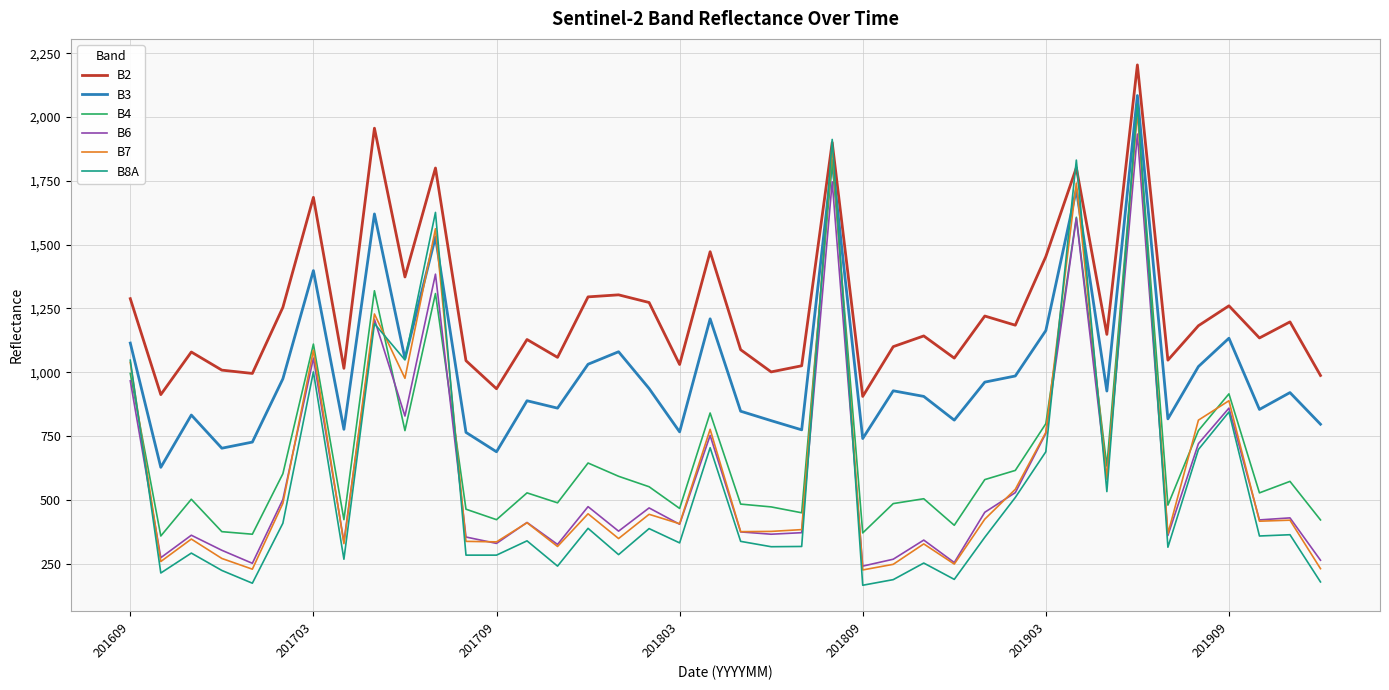

True or false: B3 and B6 intersect in this chart.

False